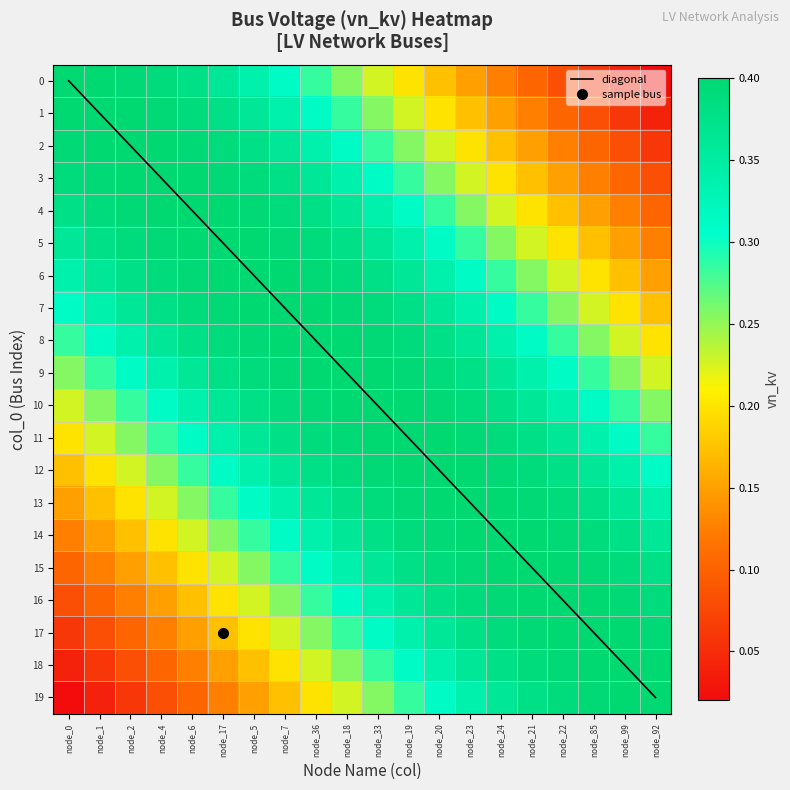

The diagonal series shows 15 at node_21. True or false?

True